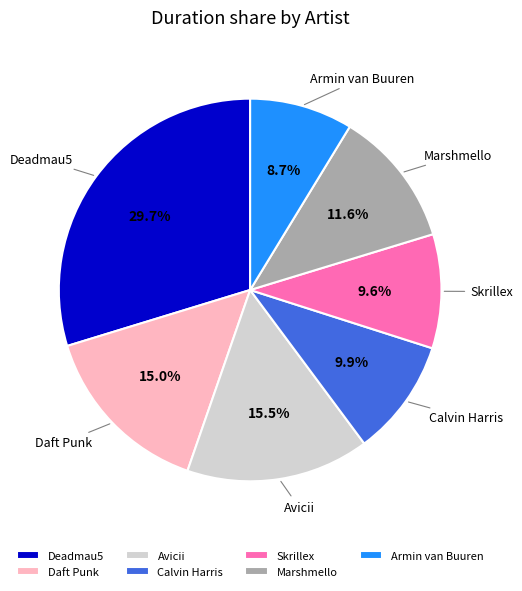

Is Deadmau5 the majority of the pie?

No